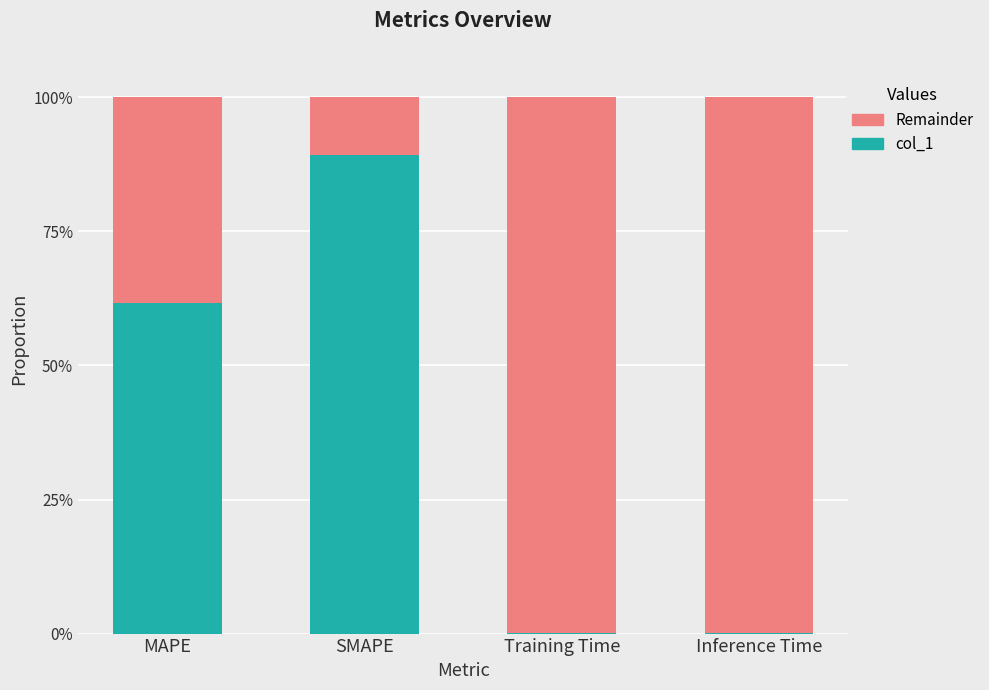

Are the bars horizontal?

No